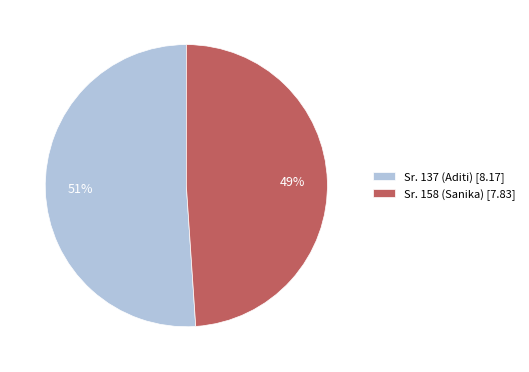

What is the largest slice in the pie chart?

Sr. 137 (Aditi)